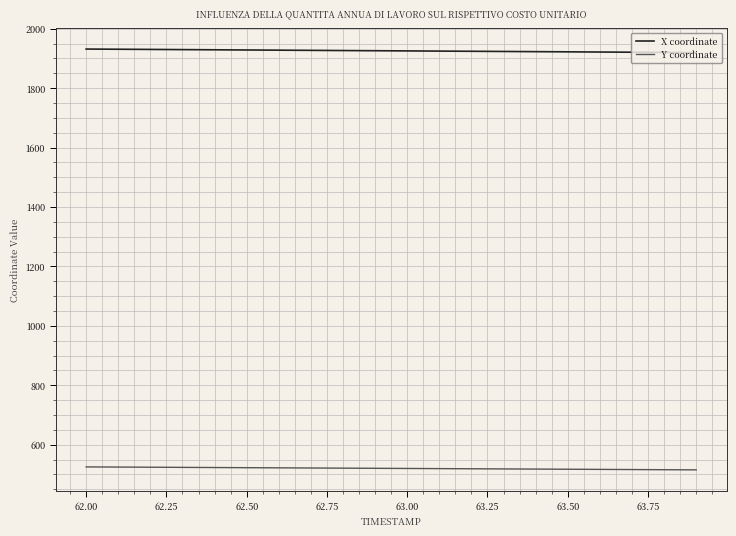

What is the difference between the maximum and minimum values in the Y coordinate series?

9.9